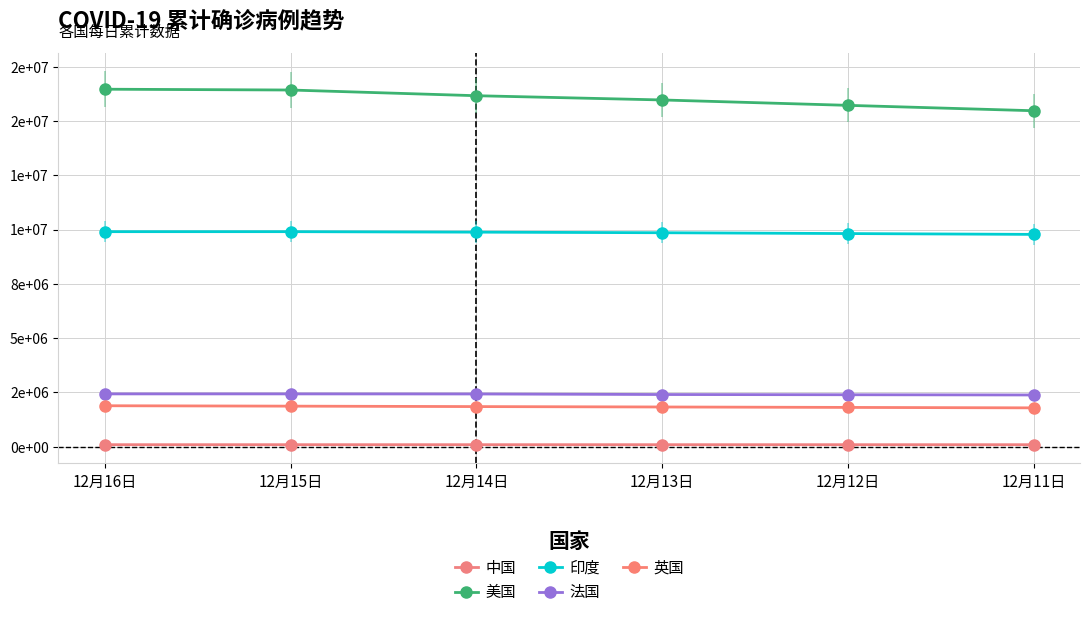

Is this an area chart (filled region under the line)?

No